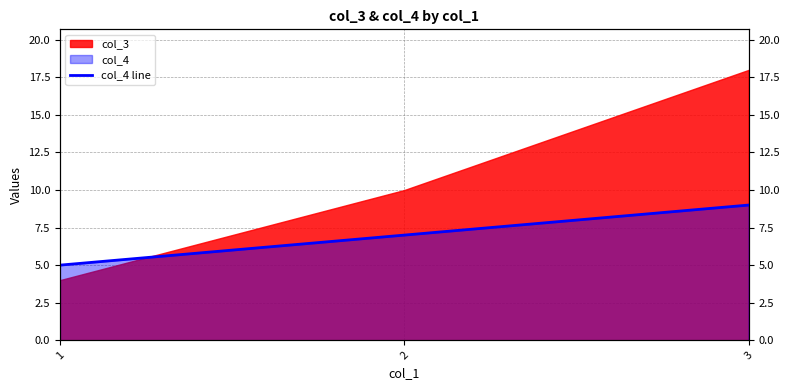

Reading left to right, extract all data points from this chart.

5	7	9